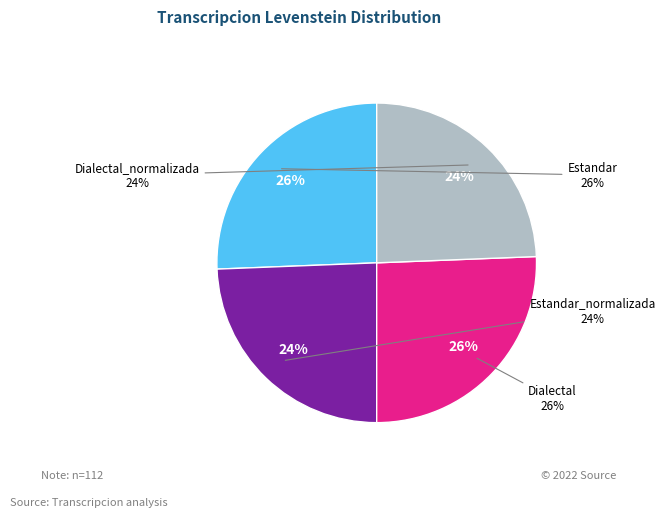

Does Dialectal account for over 50% of the chart?

No